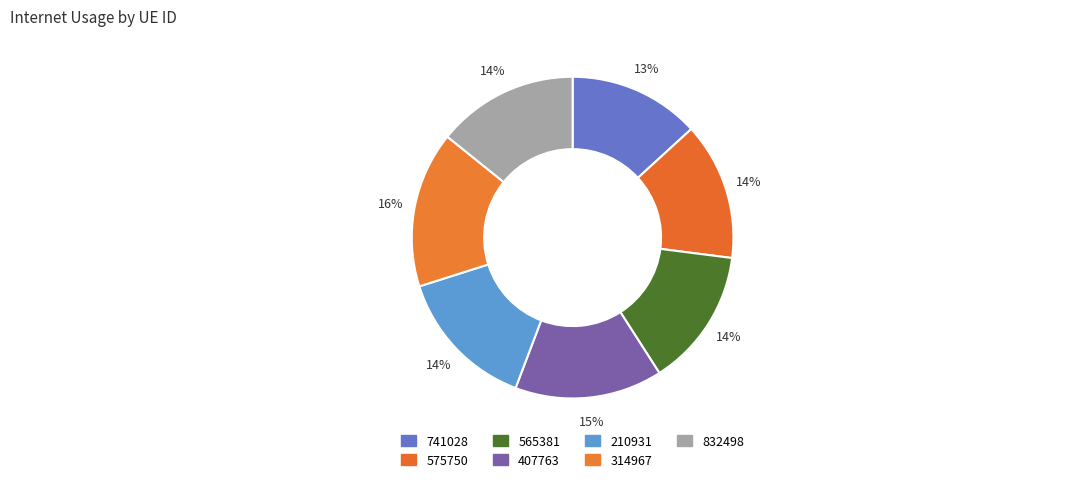

Between 210931 and 407763, which is larger?

407763